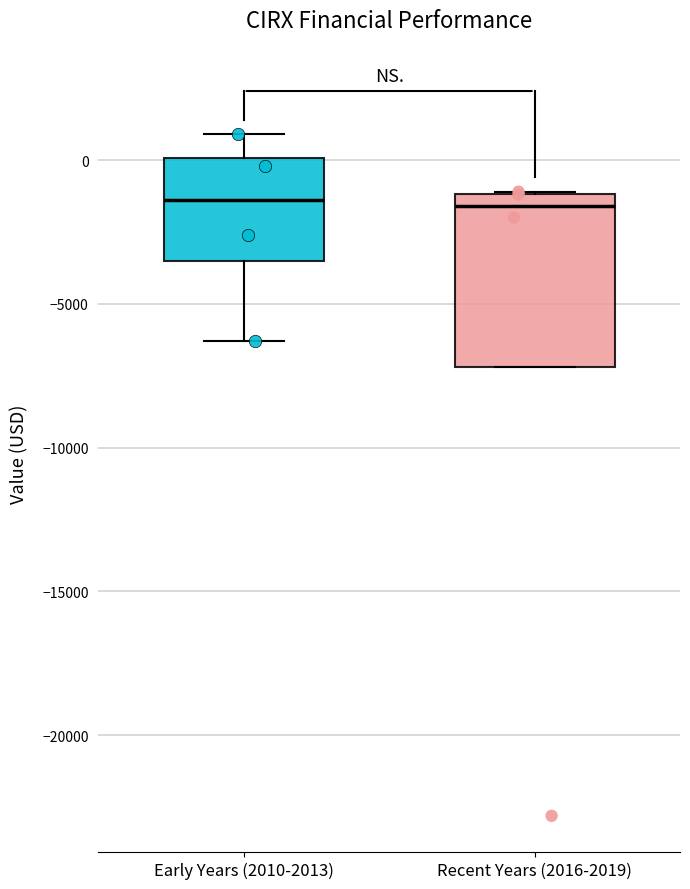

Which box is the tallest, from its lower edge to its upper edge?

Recent Years (2016-2019)